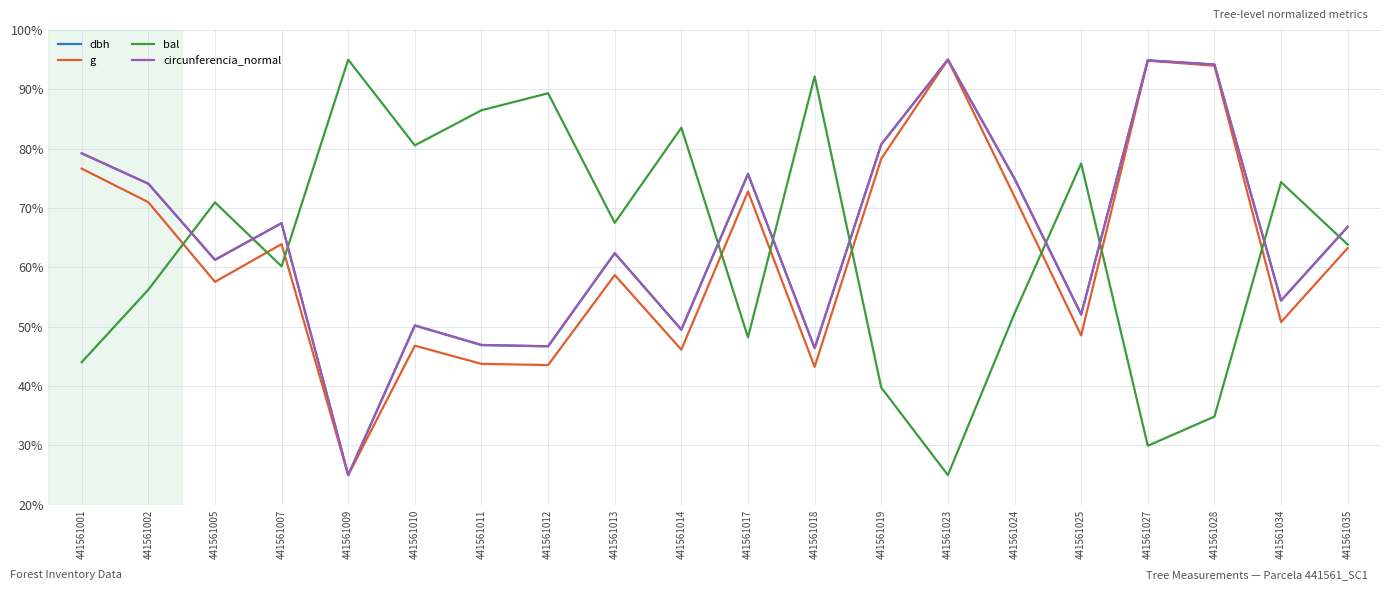

Rank the categories by bal value from highest to lowest.

441561009, 441561018, 441561012, 441561011, 441561014, 441561010, 441561025, 441561034, 441561005, 441561013, 441561035, 441561007, 441561002, 441561024, 441561017, 441561001, 441561019, 441561028, 441561027, 441561023